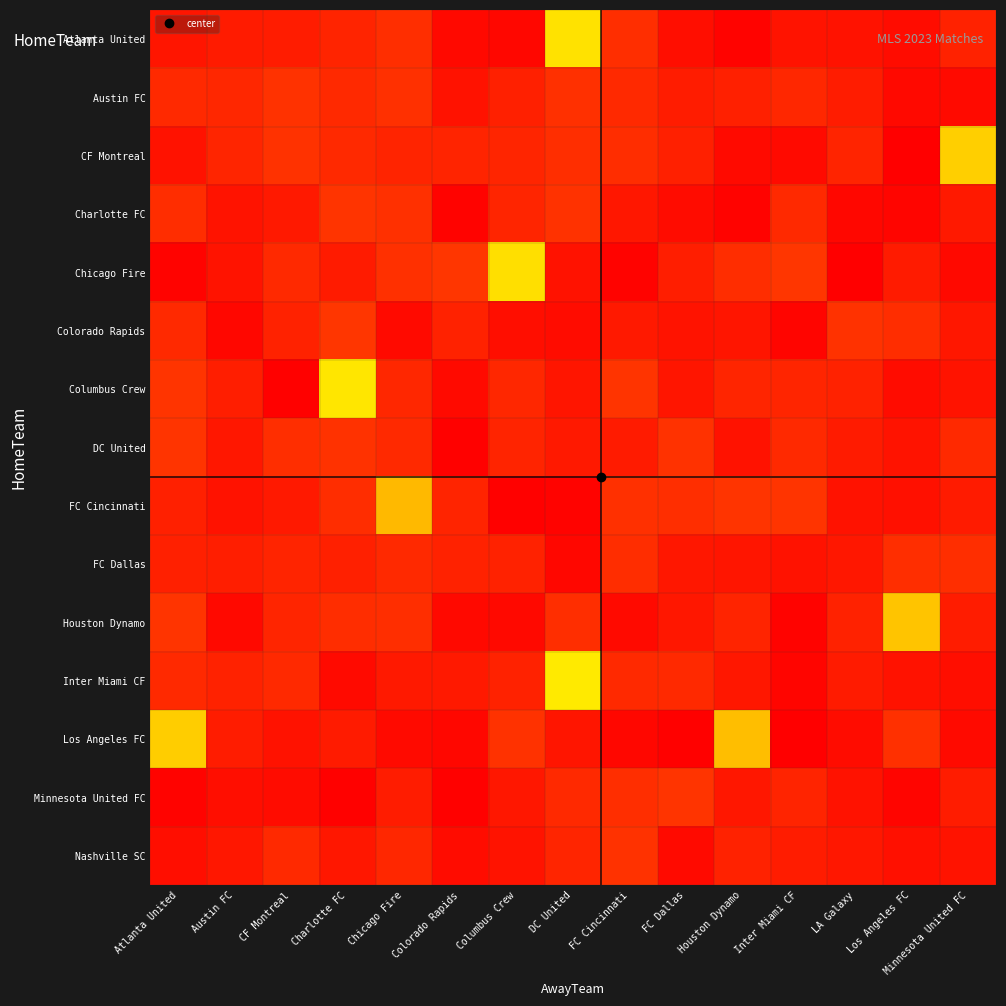

What is the difference between the highest and lowest values at Inter Miami CF?

0.3